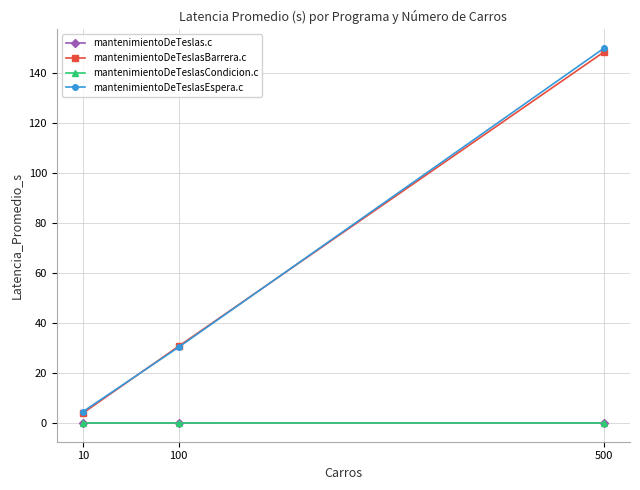

Is the value of mantenimientoDeTeslasBarrera.c at 500 greater than the value of mantenimientoDeTeslas.c at 10?

Yes